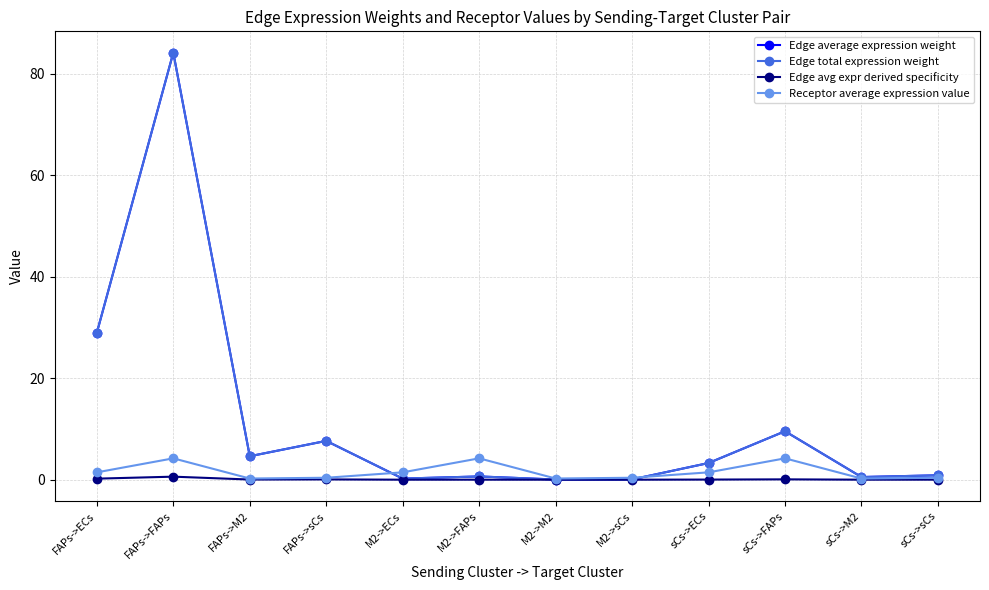

What is the average value of the Edge avg expr derived specificity series?

0.1